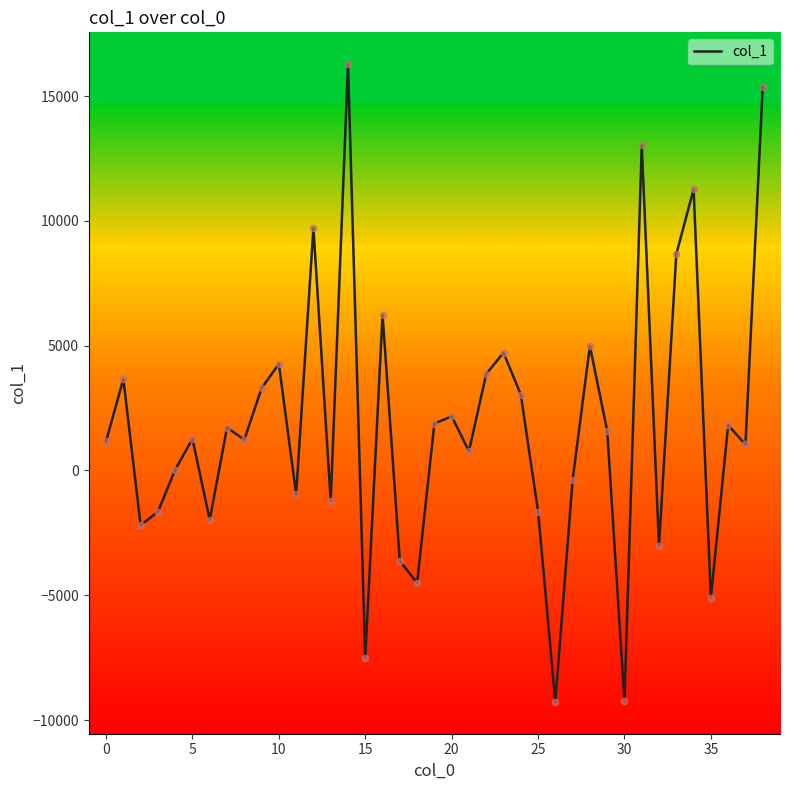

What is the difference between the maximum and minimum values?

25552.5